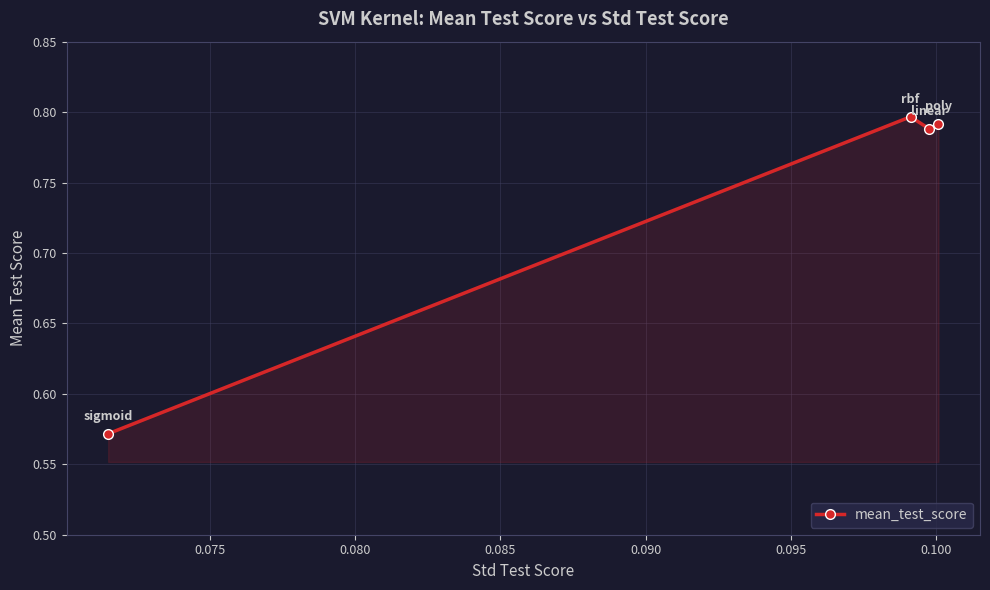

True or false: there are more than 0 points higher than both neighbors.

True